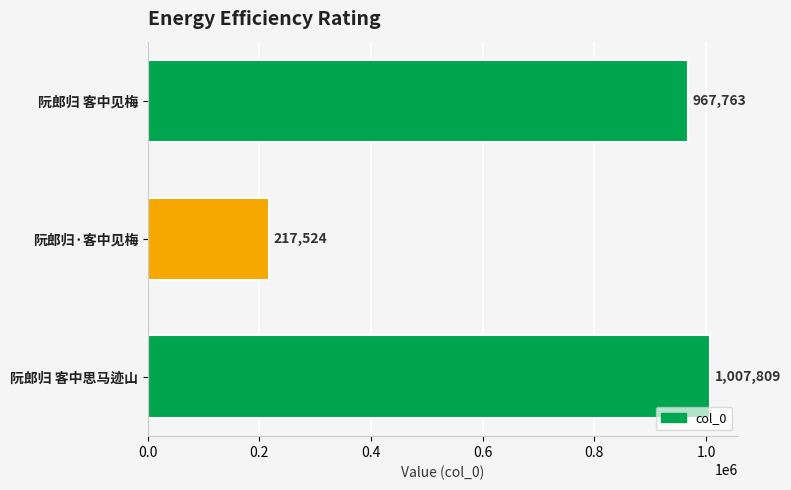

Is it true that the value at 阮郎归·客中见梅 is 97145?

False